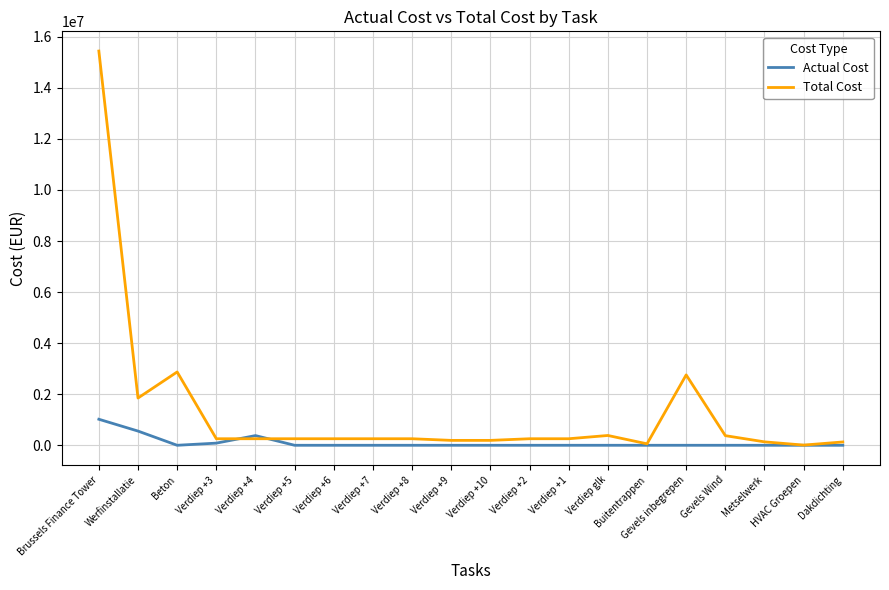

What position from the right is Verdiep +9?

11